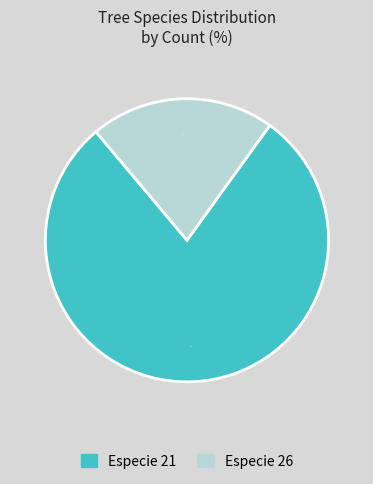

Count the number of slices in the pie.

2